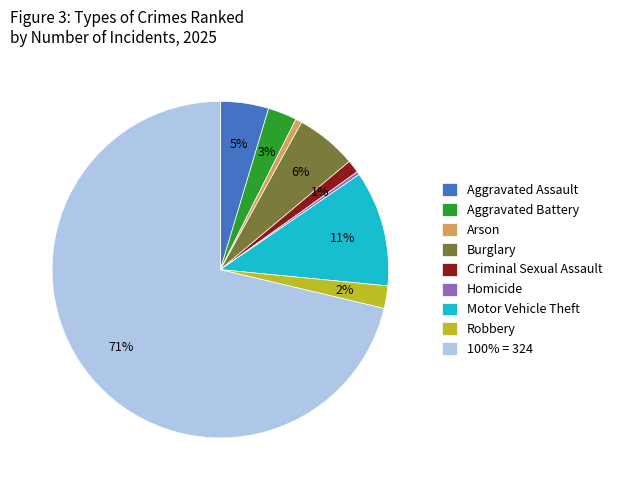

To the nearest percent, what is the difference between the Criminal Sexual Assault and Motor Vehicle Theft slice percentages?

10%